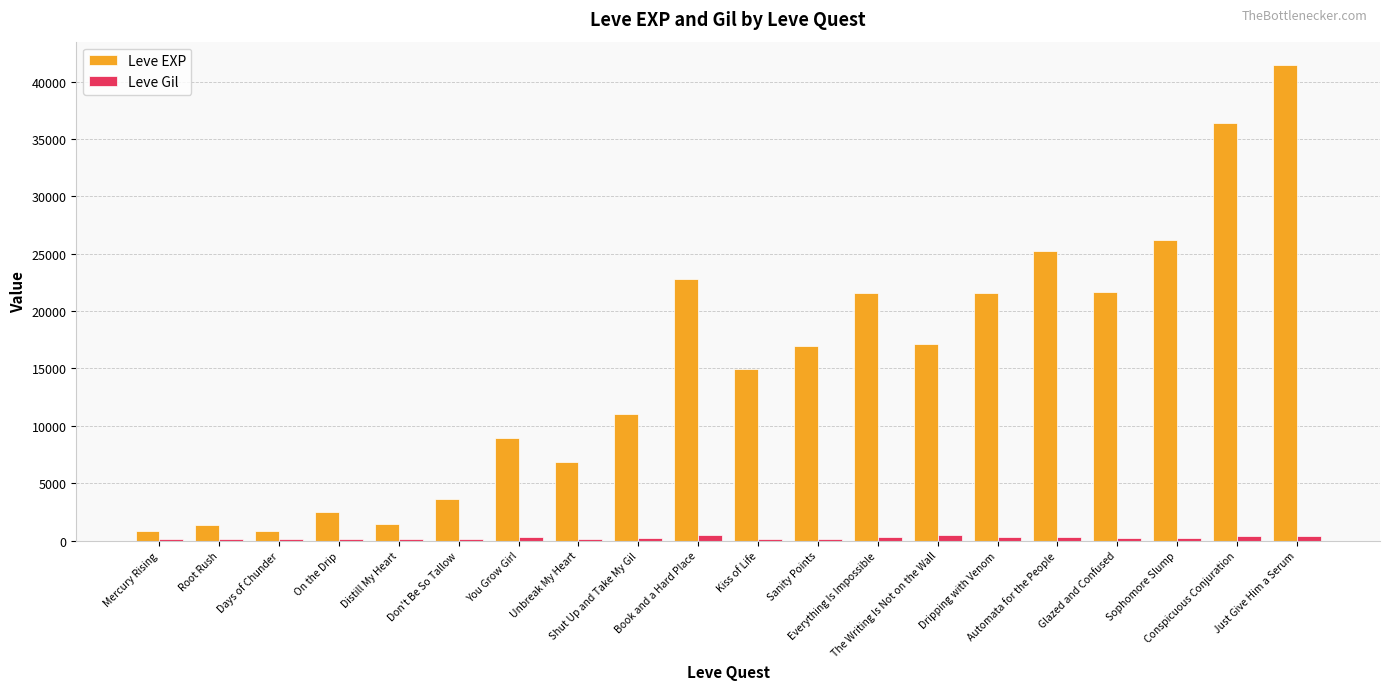

Between On the Drip and Dripping with Venom, which series saw the biggest shift?

Leve EXP